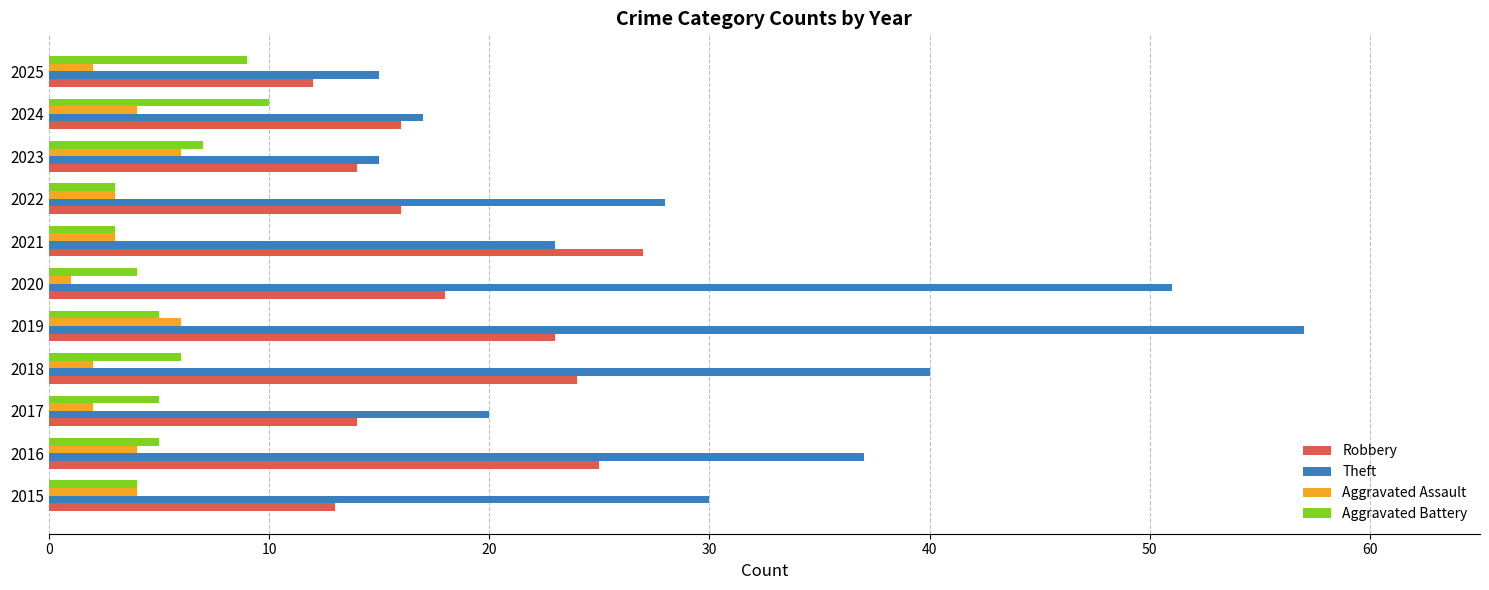

How many distinct data groups are displayed?

4